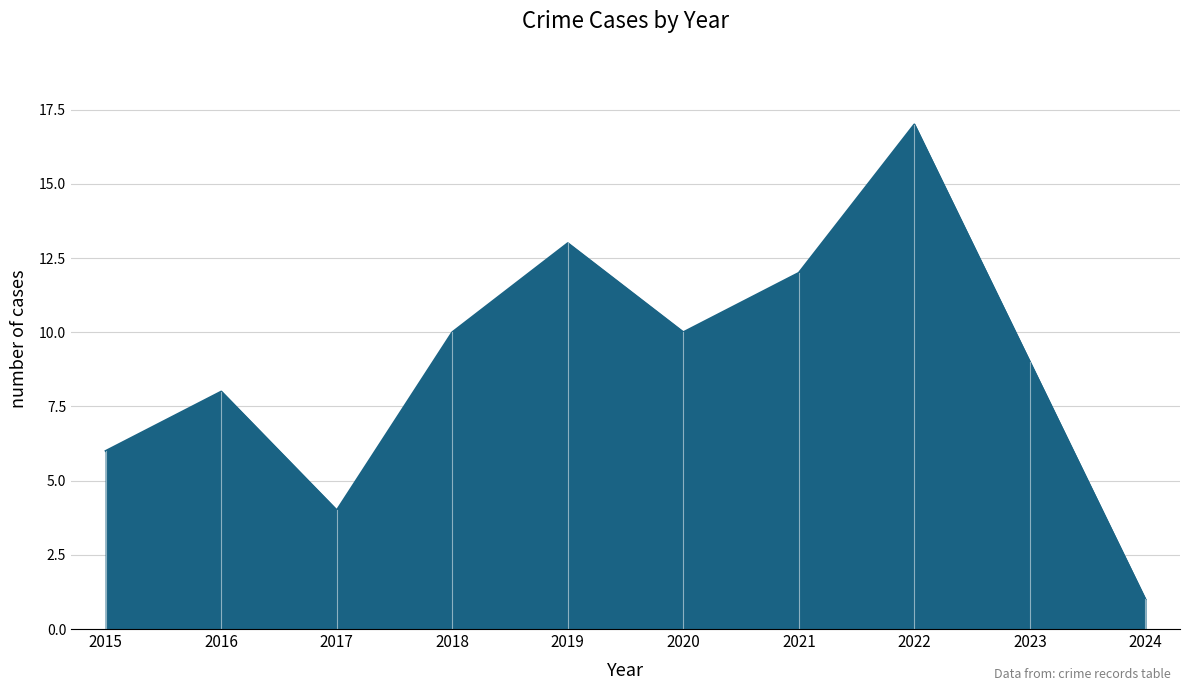

Which has a higher value, 2021 or 2024?

2021